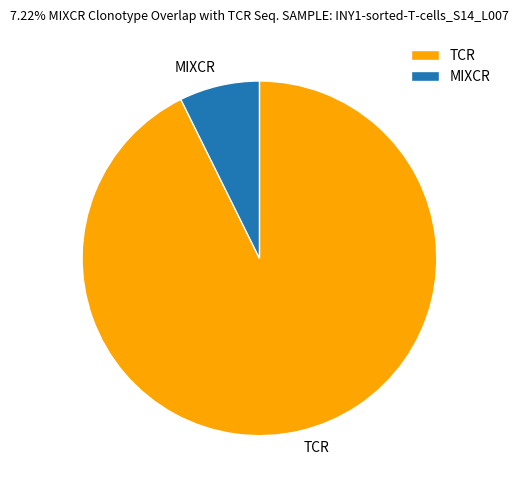

Which category has the smallest portion of the pie?

MIXCR